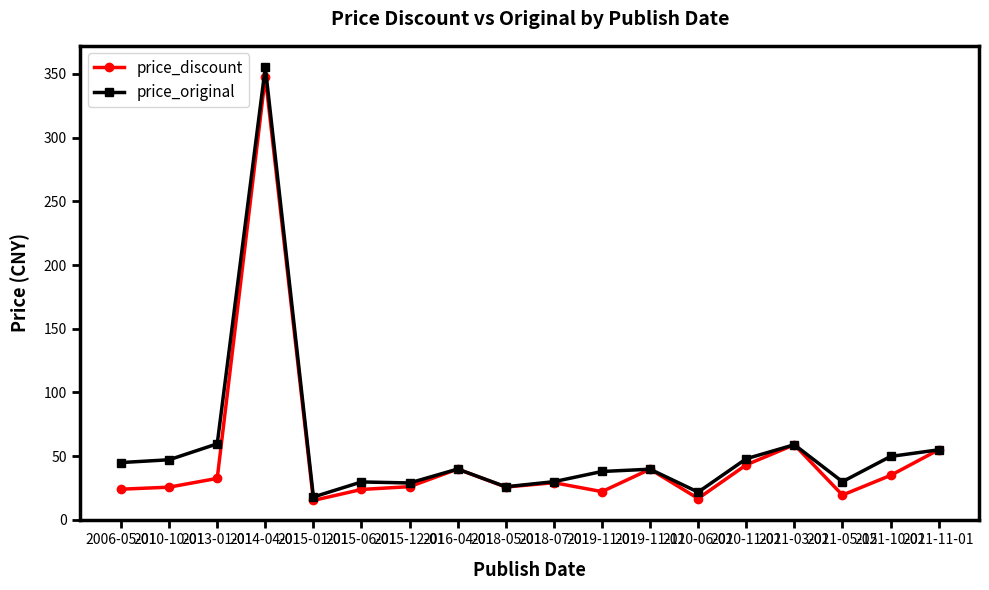

What is the difference between the price_original values at 2020-06-01 and 2020-11-01?

26.2